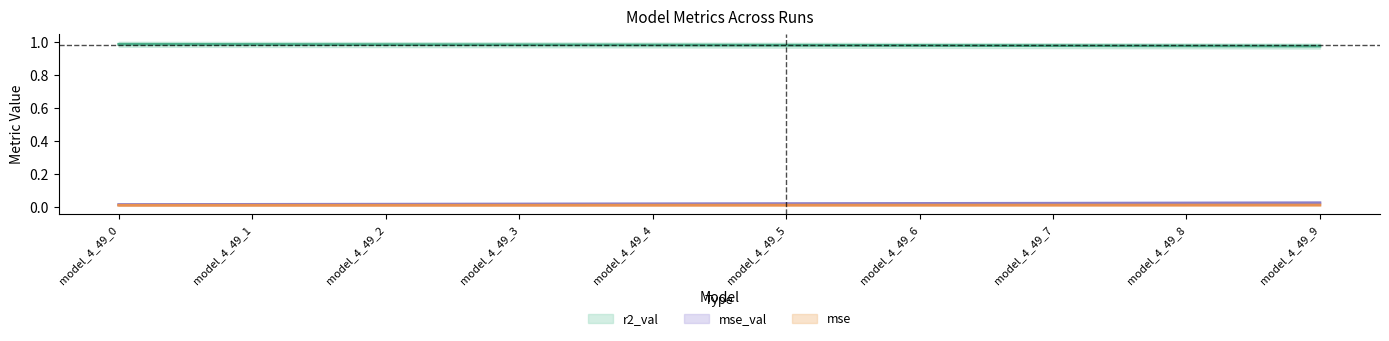

The value of mse at model_4_49_2 is 0.0. True or false?

False